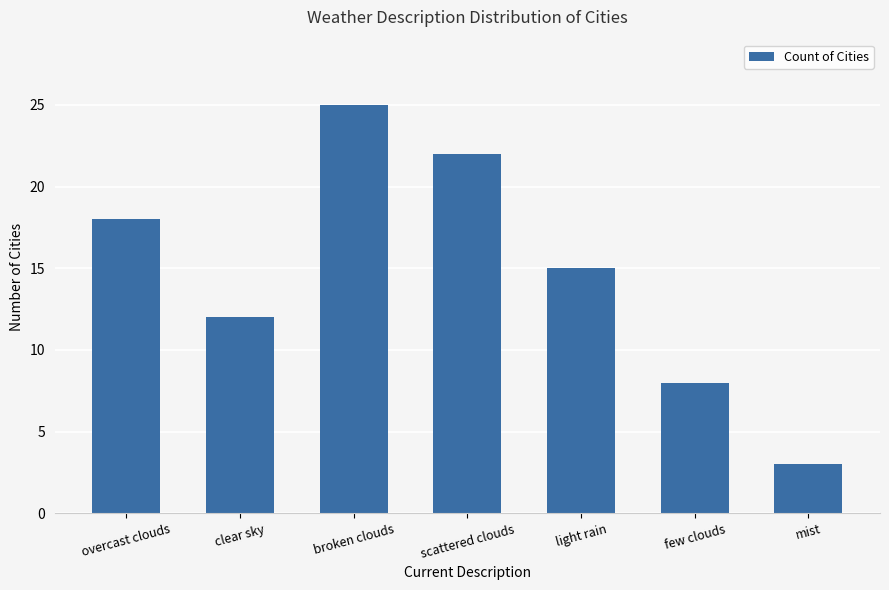

At which label is the value closest to 14?

light rain